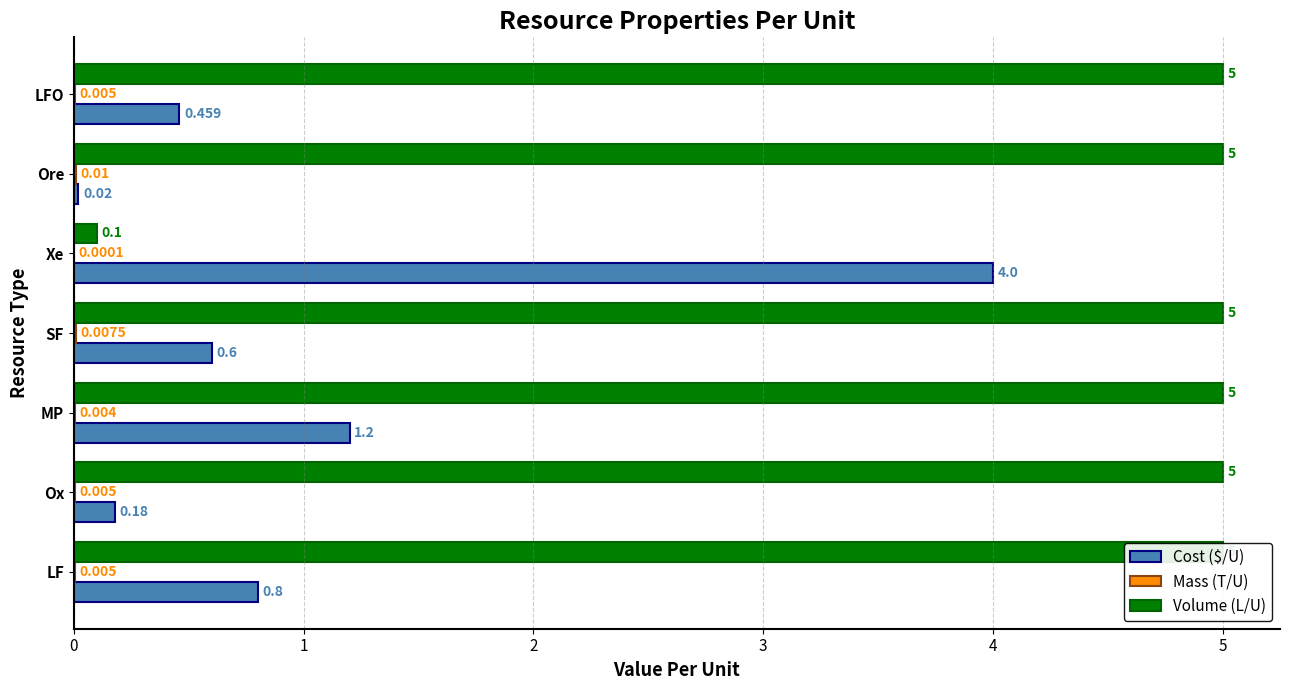

At how many categories does at least one series exceed 3?

7